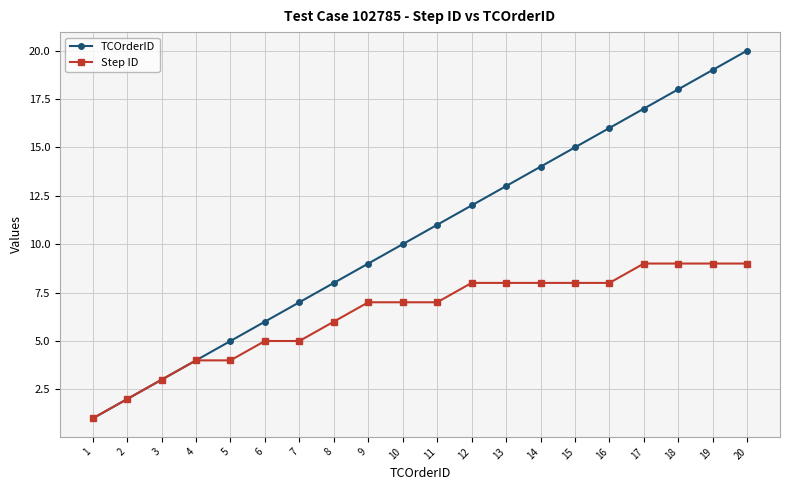

The value of TCOrderID at 1 is 1. True or false?

True